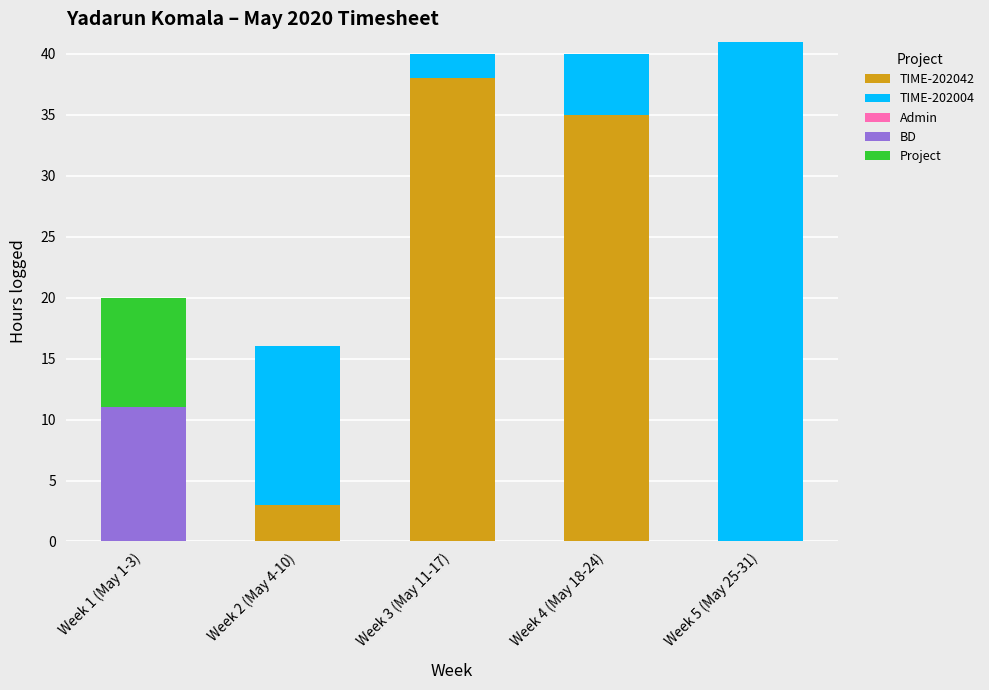

The TIME-202042 series shows 18 at Week 4 (May 18-24). True or false?

False